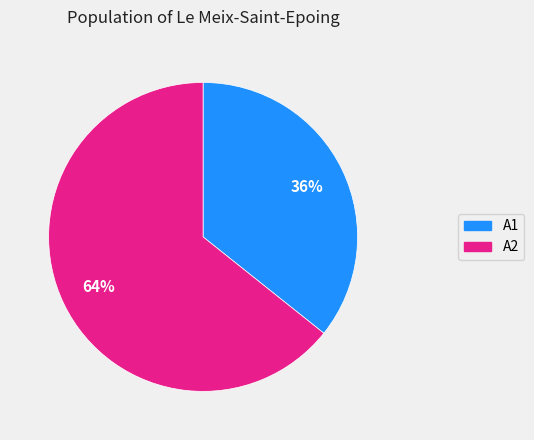

Which category has the biggest portion of the pie?

A2